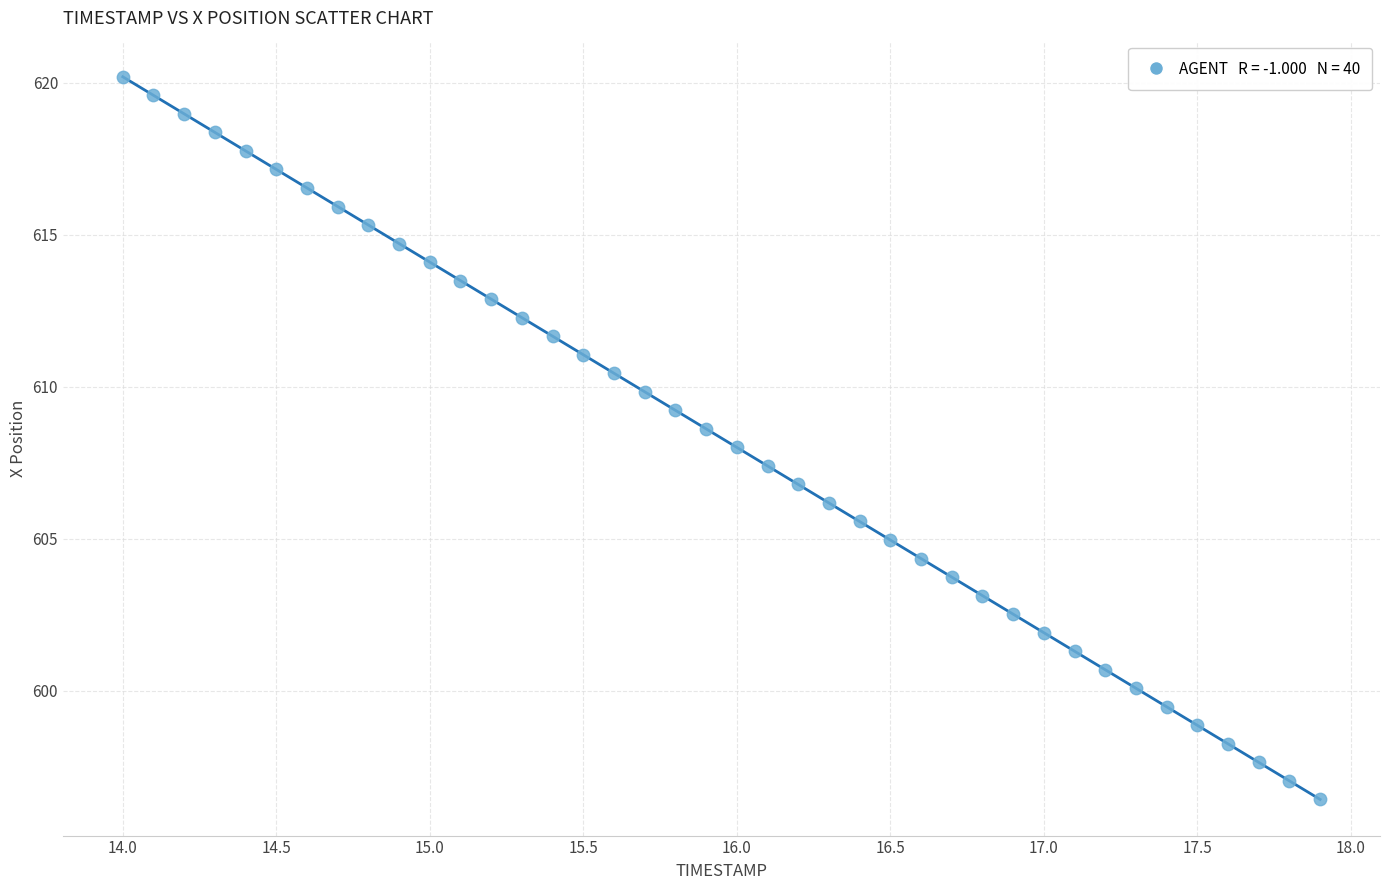

What is the range of Y values (max minus min)?

23.8